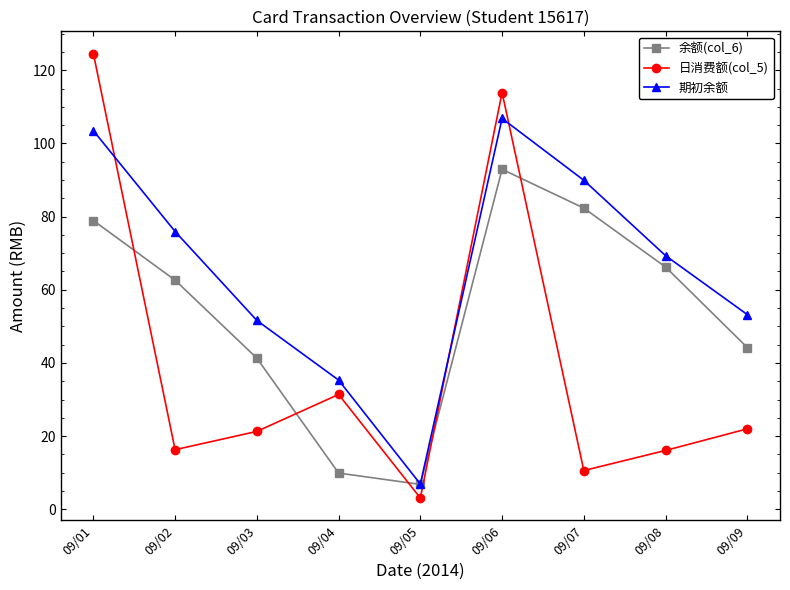

What is the difference between the highest and lowest values at 09/08?

53.2